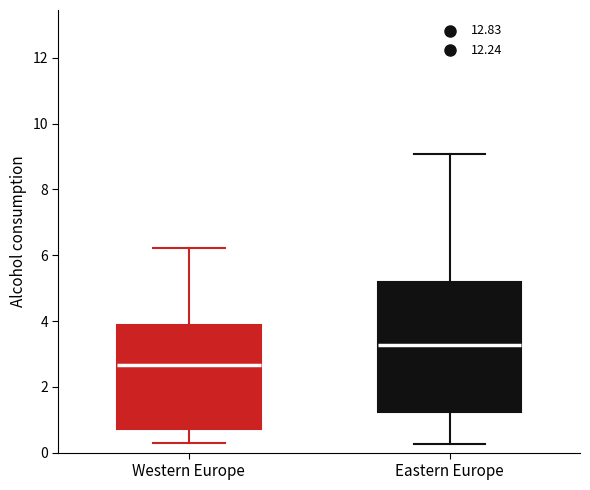

Where does the median line of the box for Western Europe sit on the y-axis? The values are not printed on the chart, so give them approximately, as read against the axis.

2.6